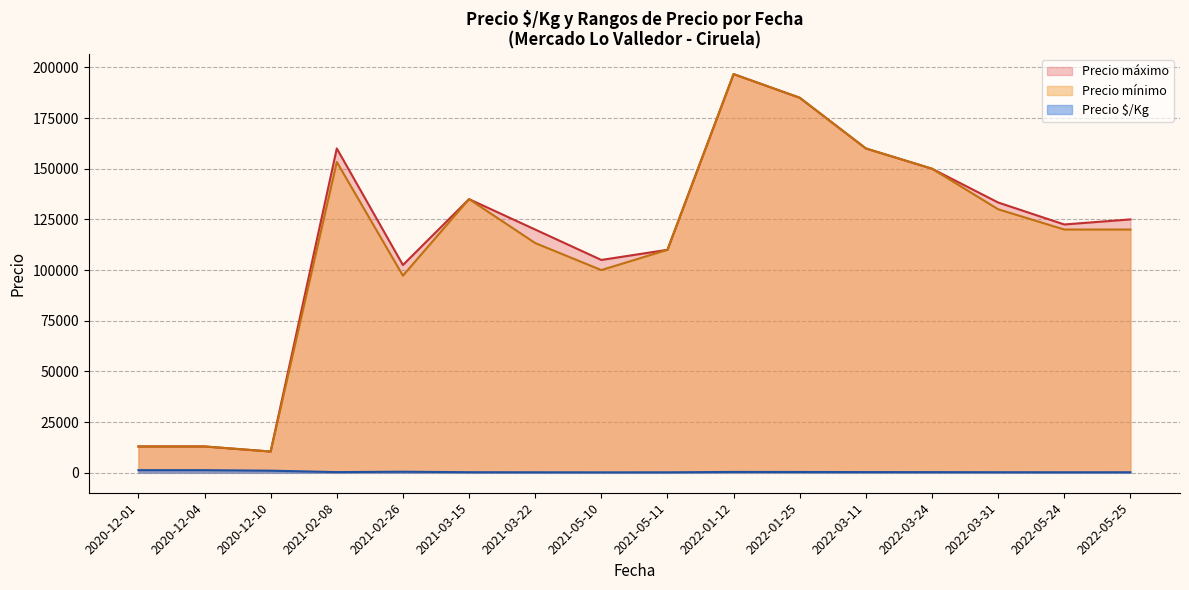

Which has a higher value, 2022-03-11 or 2021-02-08?

2022-03-11